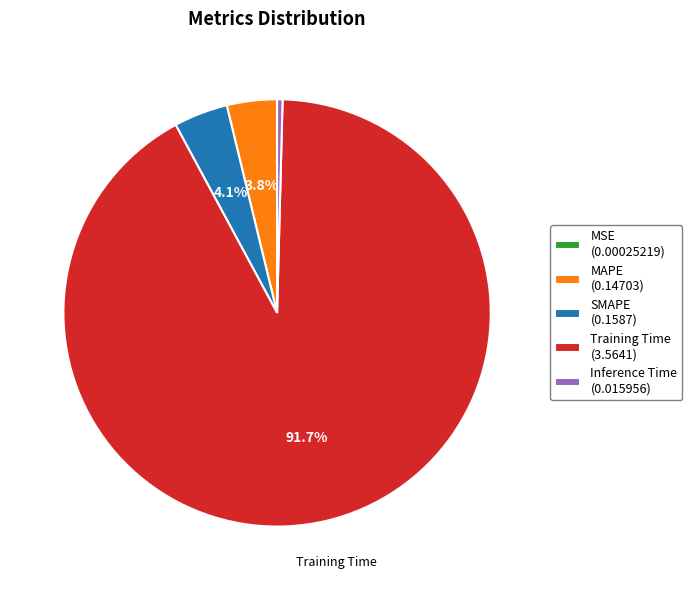

Between Inference Time (0.015956) and MAPE (0.14703), which is larger?

MAPE (0.14703)